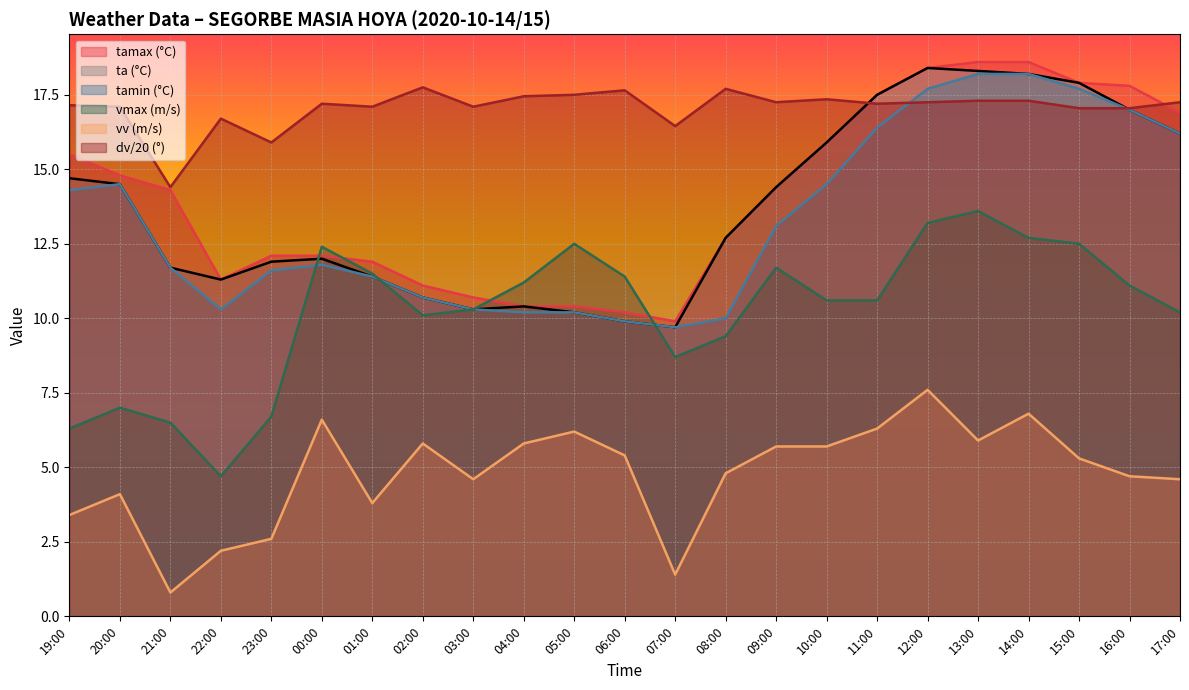

At 23:00, list the series in order from smallest to largest.

vv (m/s), vmax (m/s), tamin (°C), ta (°C), tamax (°C), dv/20 (°)